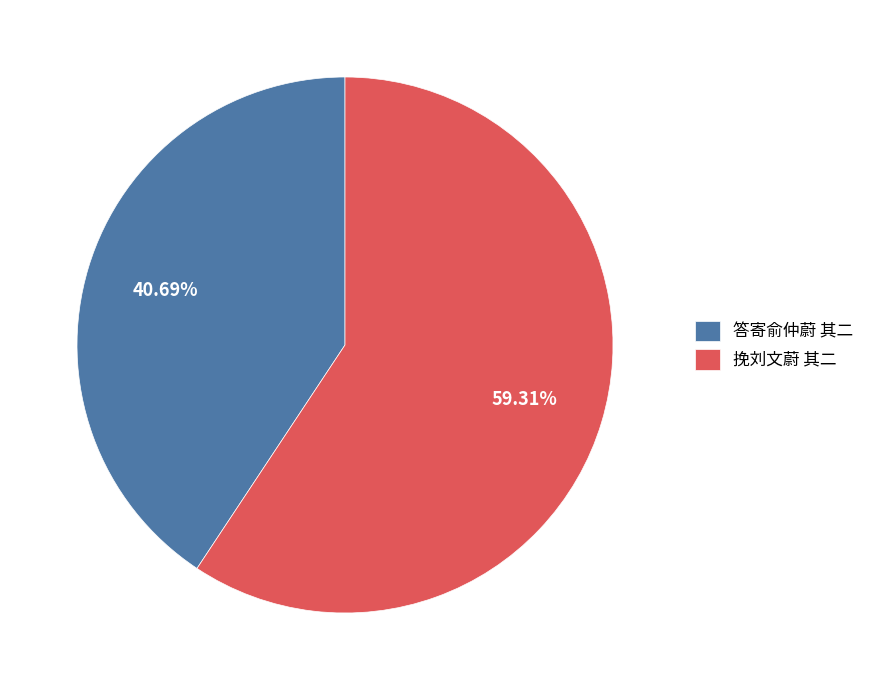

Which slice is the largest?

挽刘文蔚 其二